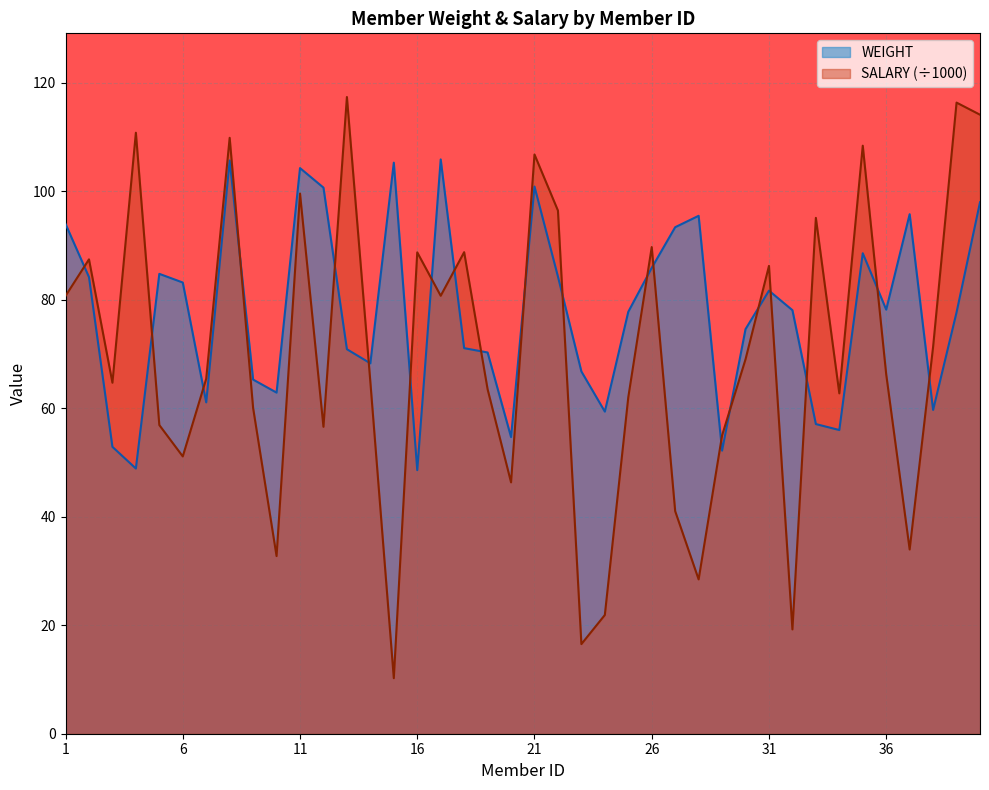

Reading left to right, list all the values displayed in this chart.

WEIGHT: 1=94.0	2=84.2	3=52.9	4=48.9	5=84.8	6=83.2	7=61.1	8=105.7	9=65.3	10=62.9	11=104.3	12=100.7	13=70.9	14=68.3	15=105.3	16=48.6	17=105.9	18=71.1	19=70.3	20=54.7	21=100.9	22=84.3	23=66.8	24=59.4	25=77.8	26=85.9	27=93.4	28=95.5	29=52.2	30=74.6	31=81.7	32=78.1	33=57.1	34=56.0	35=88.6	36=78.2	37=95.8	38=59.7	39=77.7	40=98.0
SALARY: 1=80.7	2=87.5	3=64.7	4=110.8	5=56.9	6=51.1	7=65.5	8=109.9	9=60.1	10=32.8	11=99.6	12=56.6	13=117.4	14=64.9	15=10.2	16=88.8	17=80.8	18=88.8	19=63.5	20=46.4	21=106.8	22=96.5	23=16.5	24=21.9	25=62.0	26=89.7	27=41.0	28=28.5	29=55.0	30=69.0	31=86.3	32=19.2	33=95.1	34=62.8	35=108.4	36=66.3	37=34.0	38=71.4	39=116.4	40=114.1